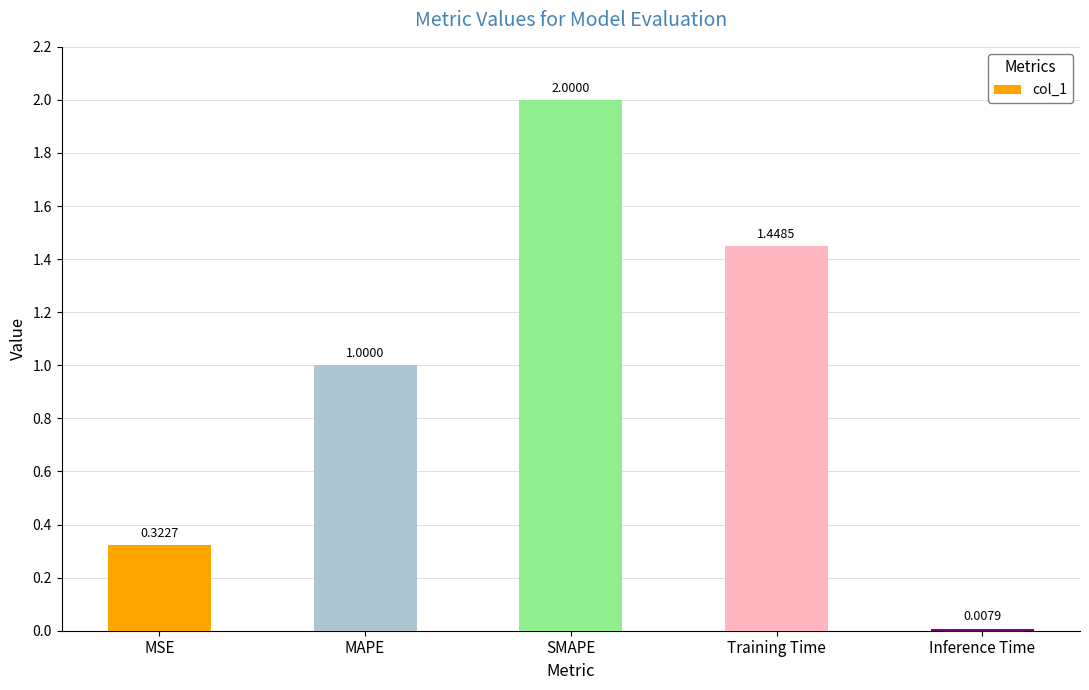

What is the maximum value shown in the chart?

2.0